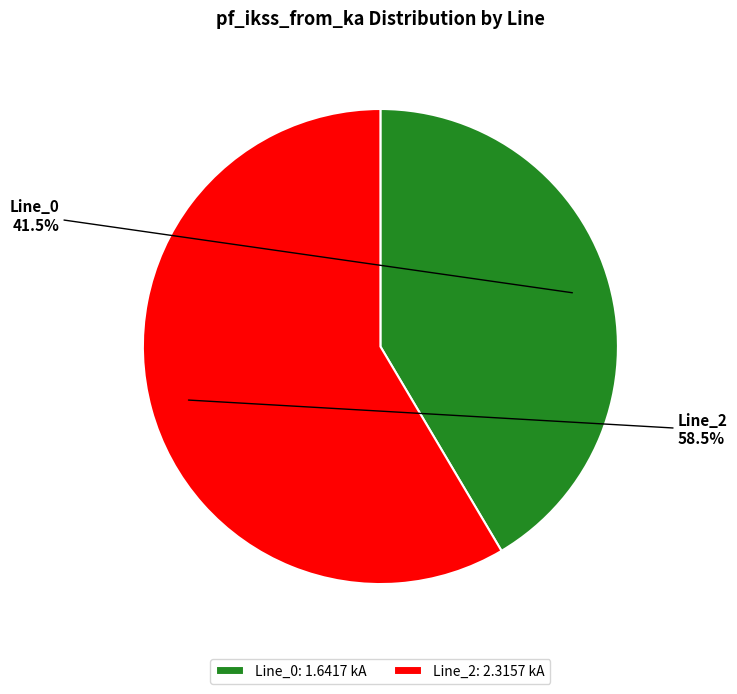

How many segments does this pie chart have?

2